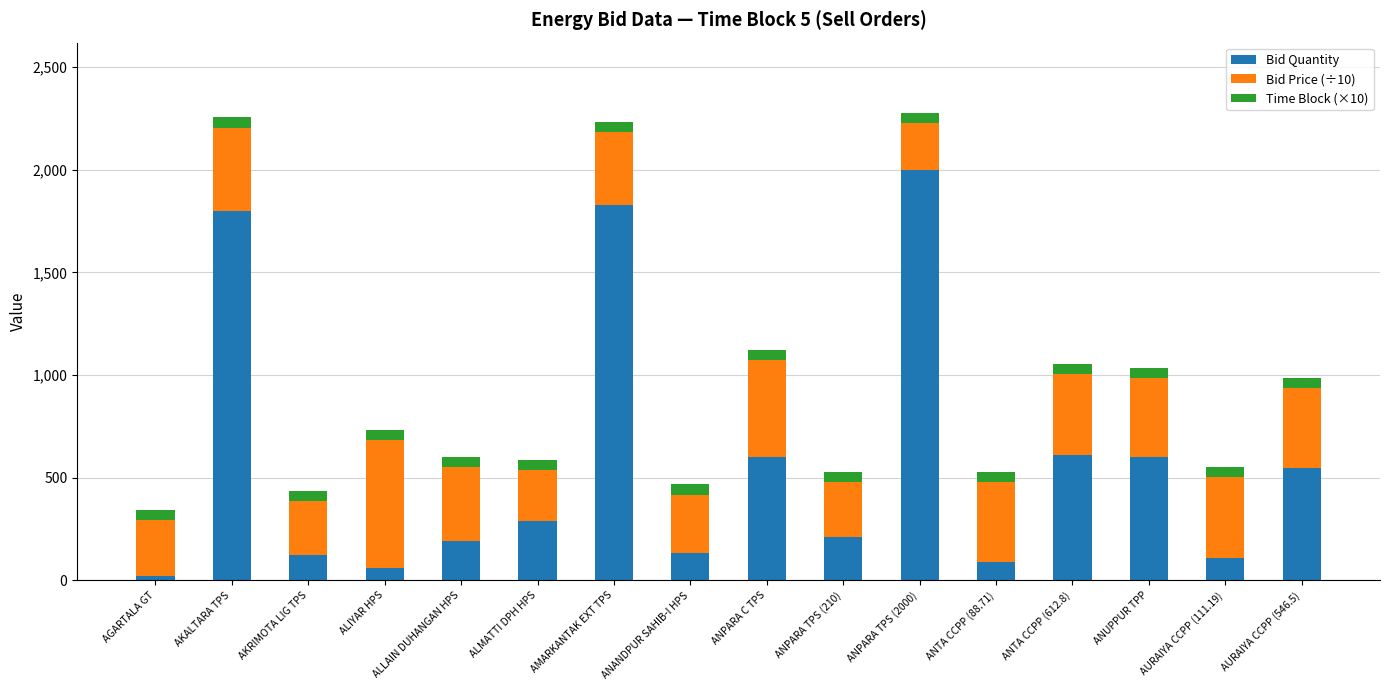

How many bars are there in total?

16